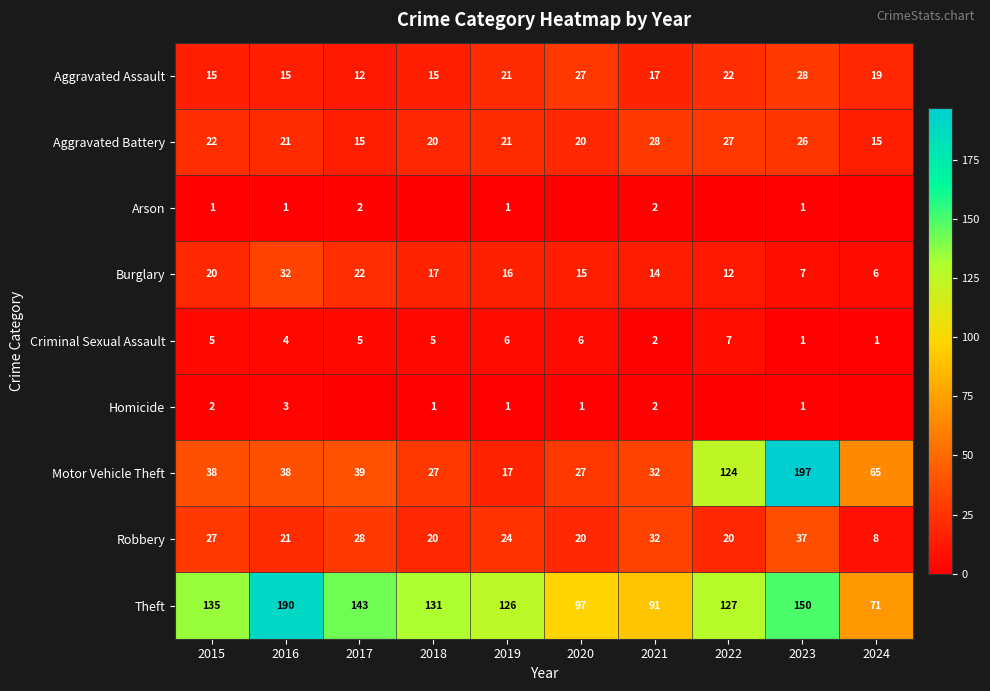

Between 2021 and 2023, which series saw the biggest shift?

Motor Vehicle Theft